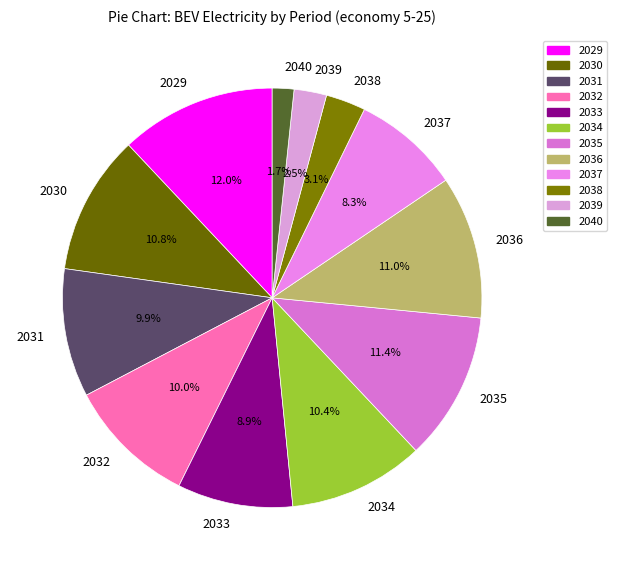

True or false: 2032 accounts for 10% of the total.

True